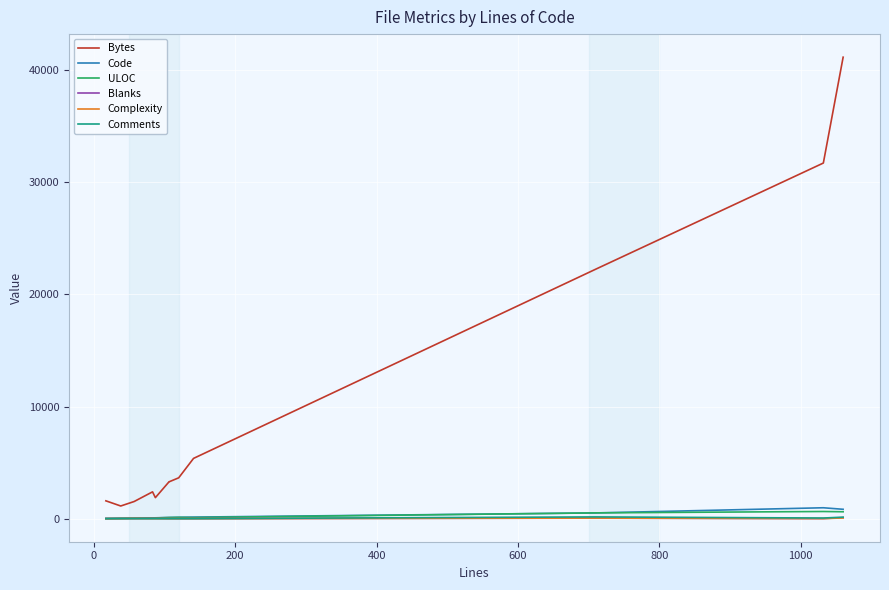

True or false: Bytes and Blanks cross at least once.

False